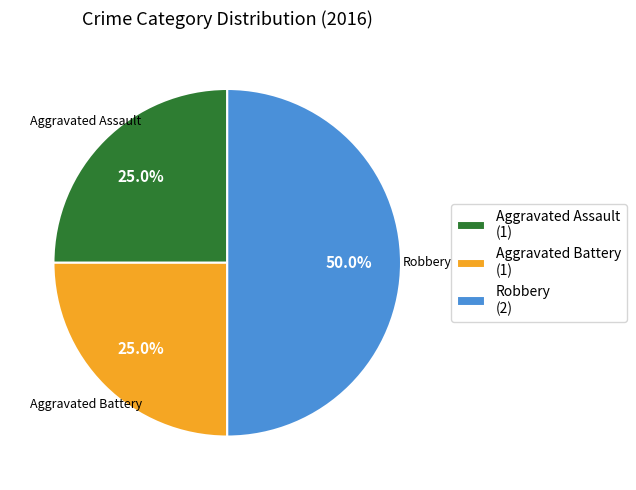

Between Aggravated Battery (1) and Robbery (2), which is larger?

Robbery (2)